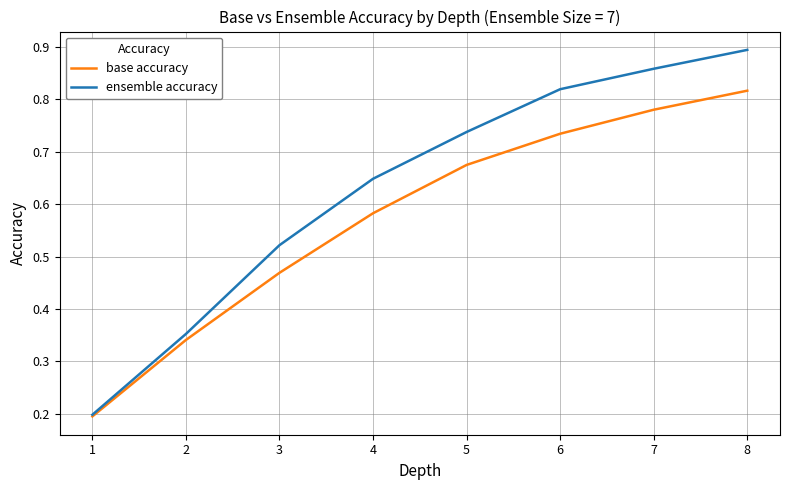

What is the total value across all series at 4?

1.2